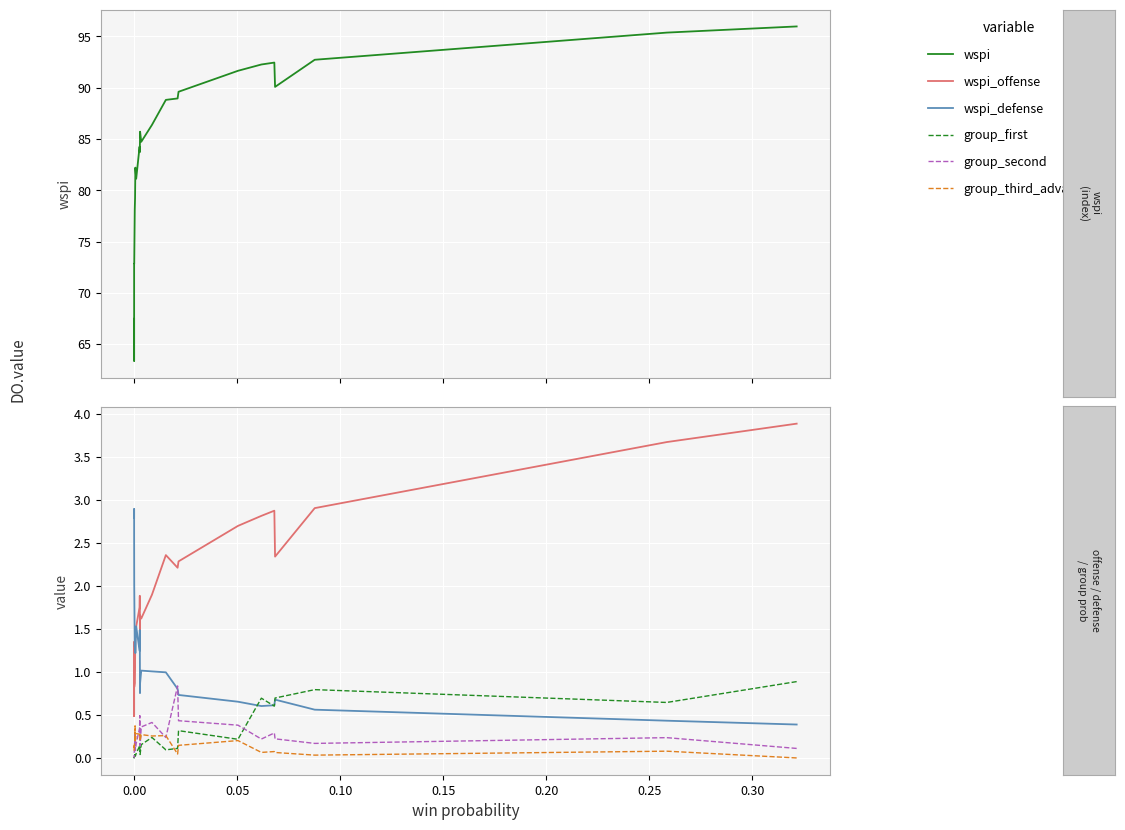

Which series has the largest range (max minus min)?

wspi